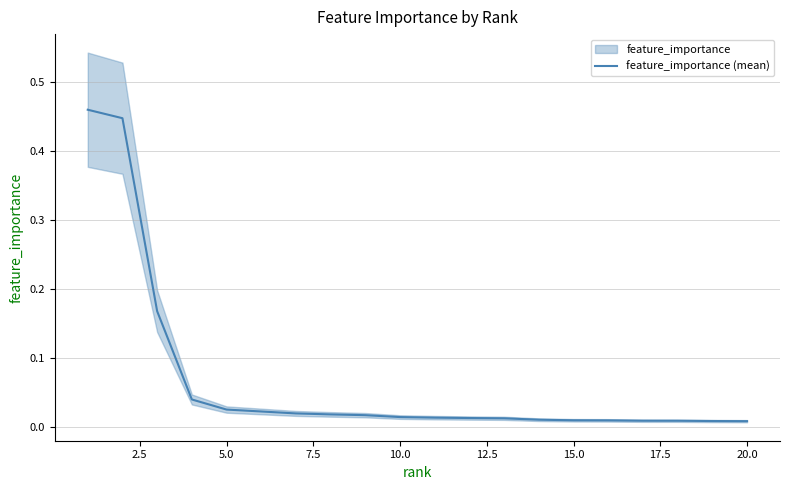

How many data points does each series have?

20